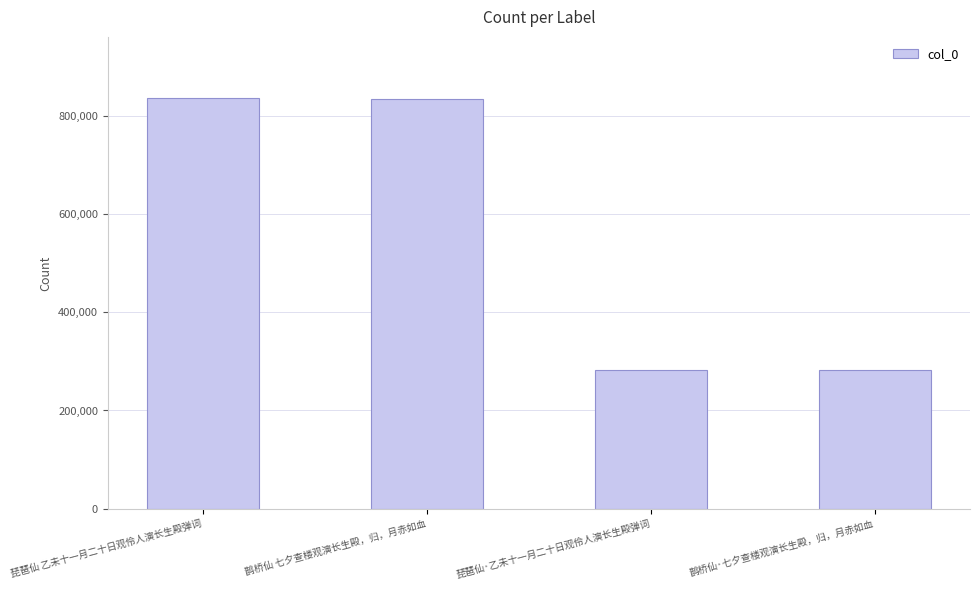

What is the label of the 1st bar from the left?

琵琶仙 乙未十一月二十日观伶人演长生殿弹词